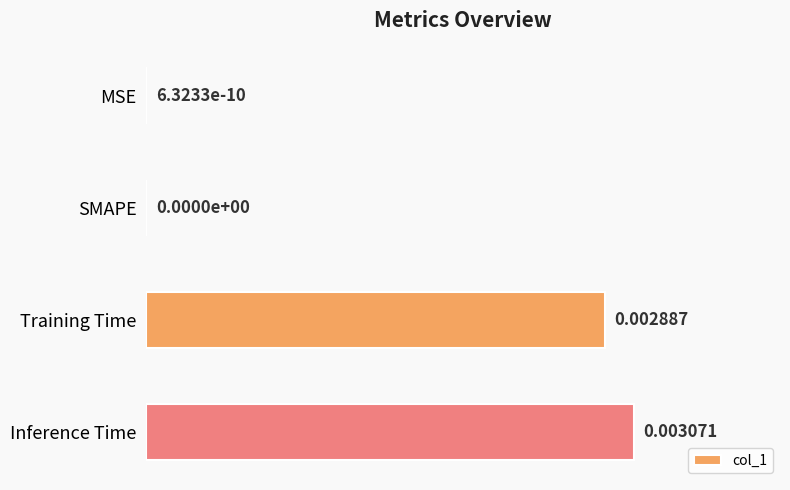

Are the bars horizontal?

Yes